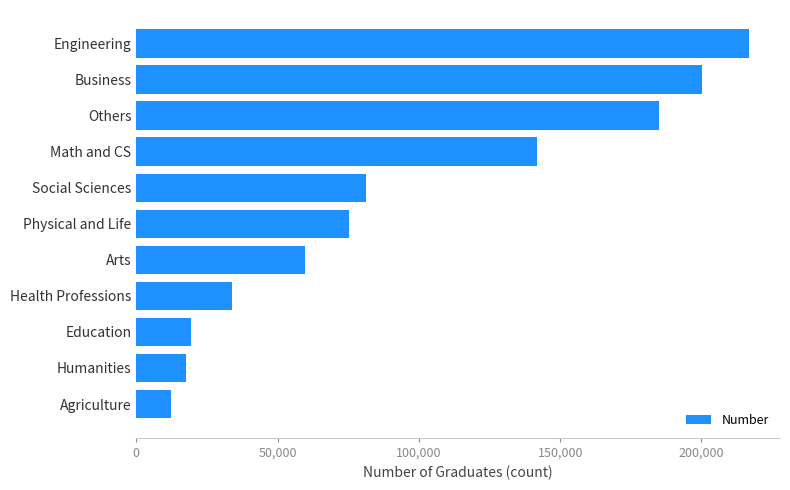

What is the difference between the maximum and minimum values?

204614